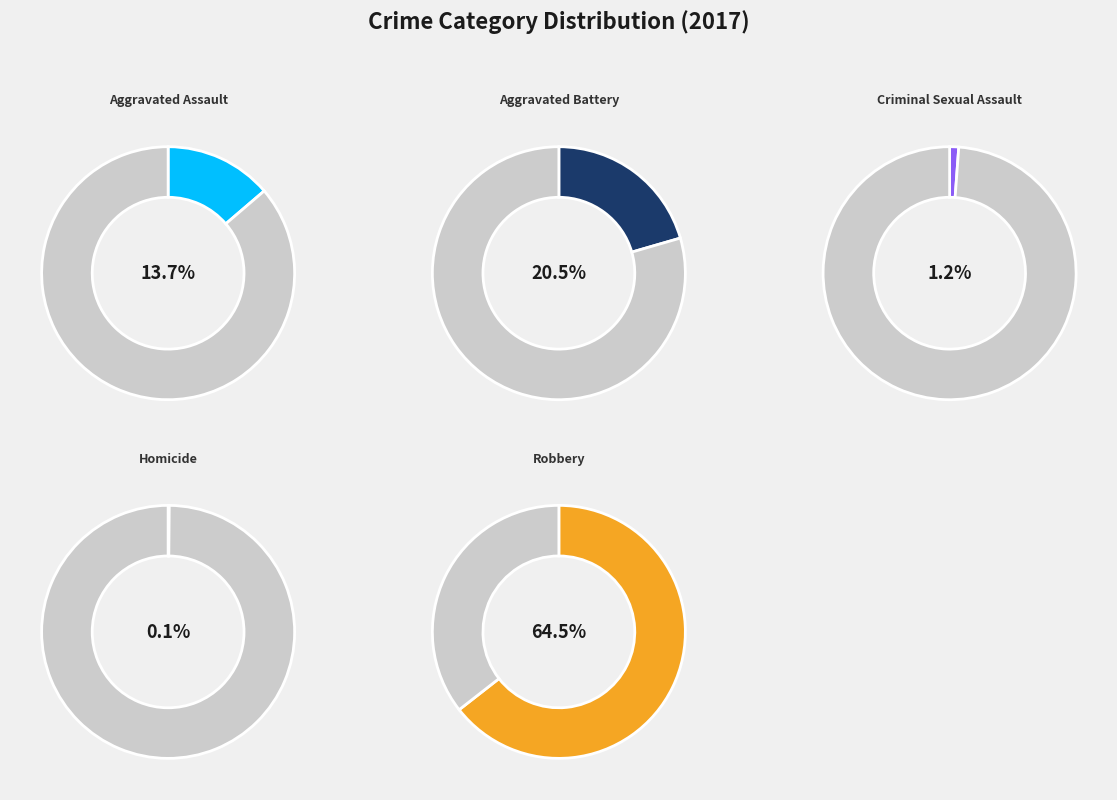

Is it true that Aggravated Battery is 13% of the pie?

False